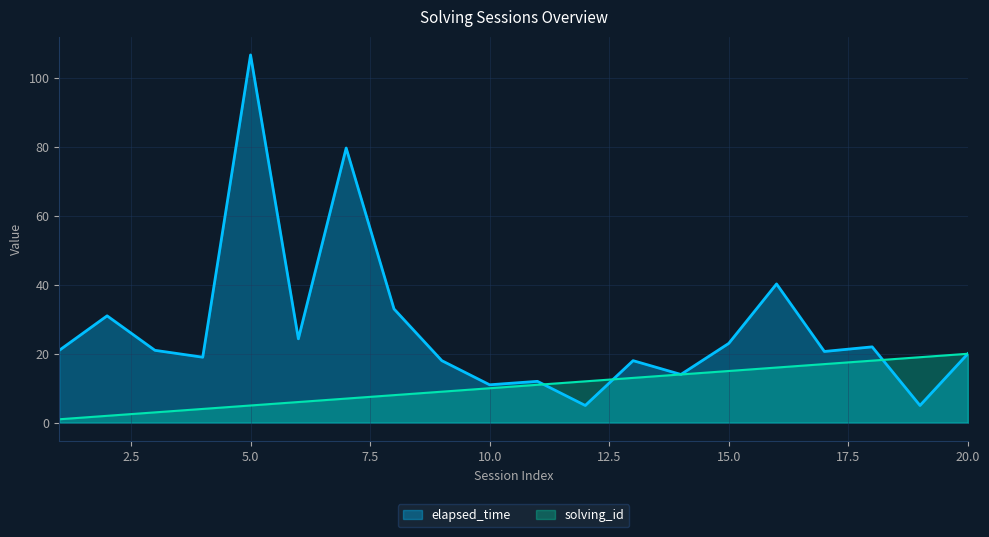

At which category does elapsed_time reach its first local peak?

2